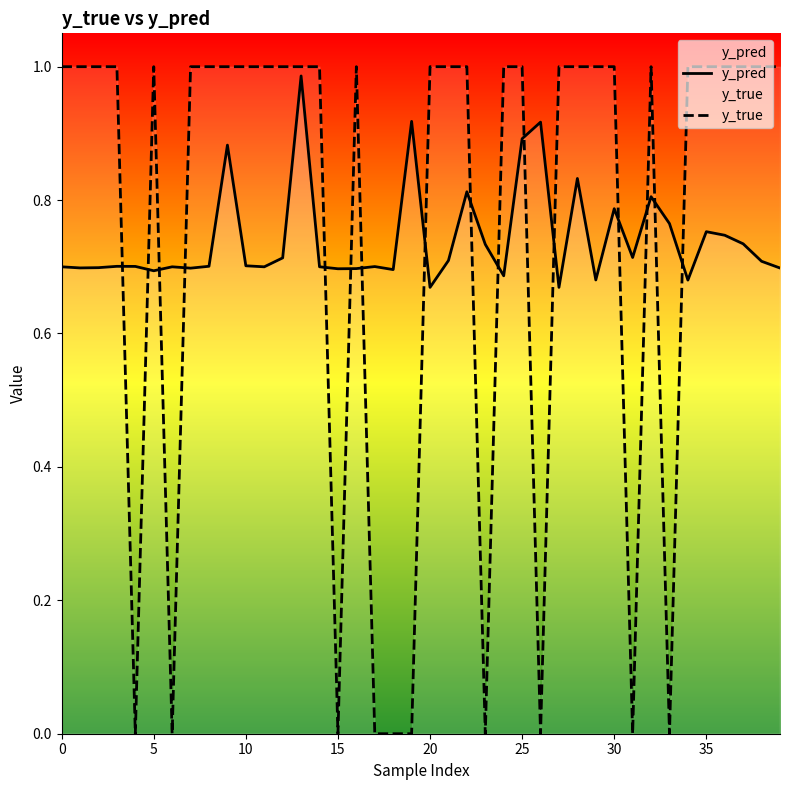

How many interior local valleys does the y_pred series have?

12